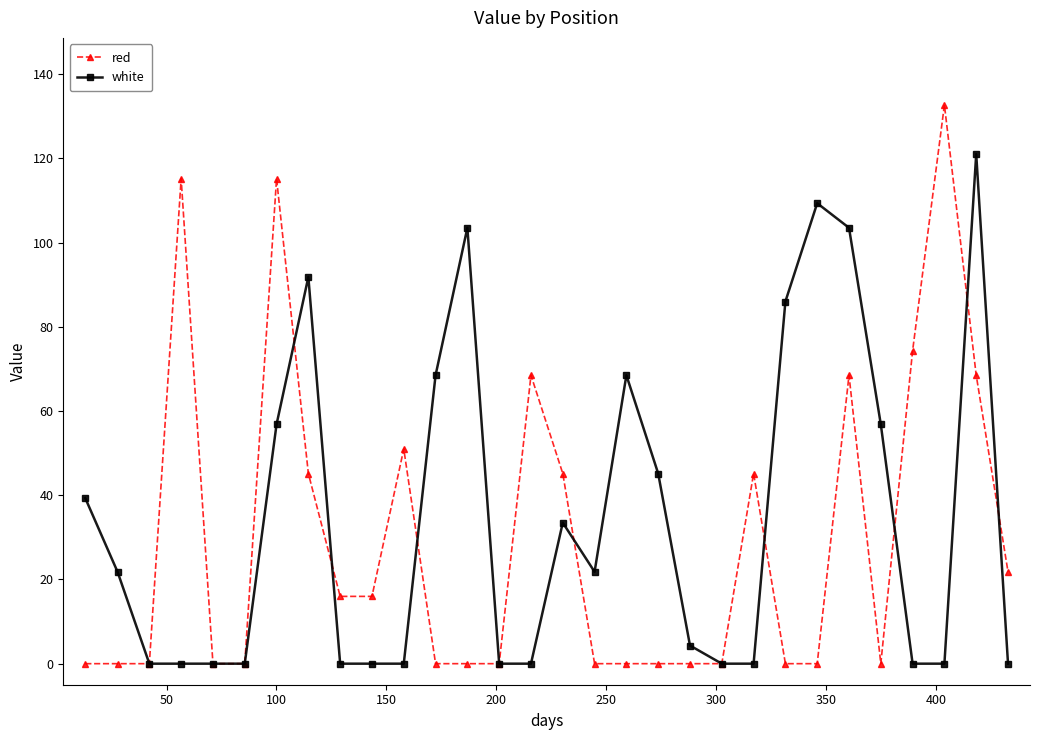

What is the value of the white point at the 29th from the left?

121.0